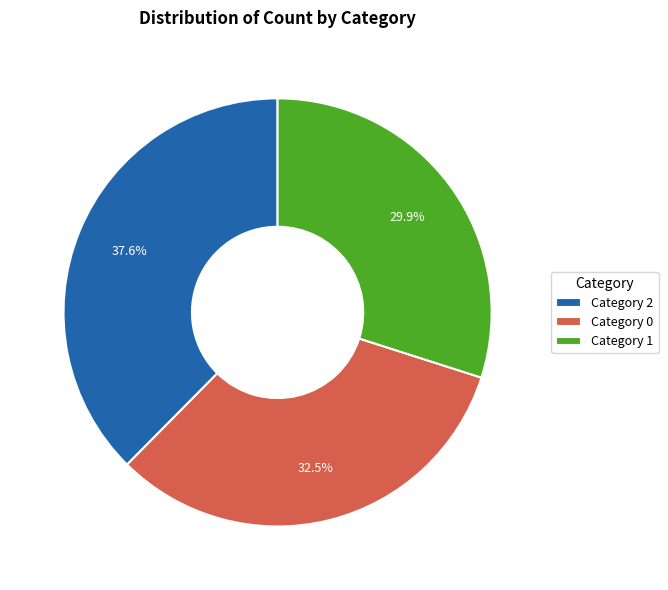

What is the ratio of the value at Category 2 to the value at Category 1?

1.3